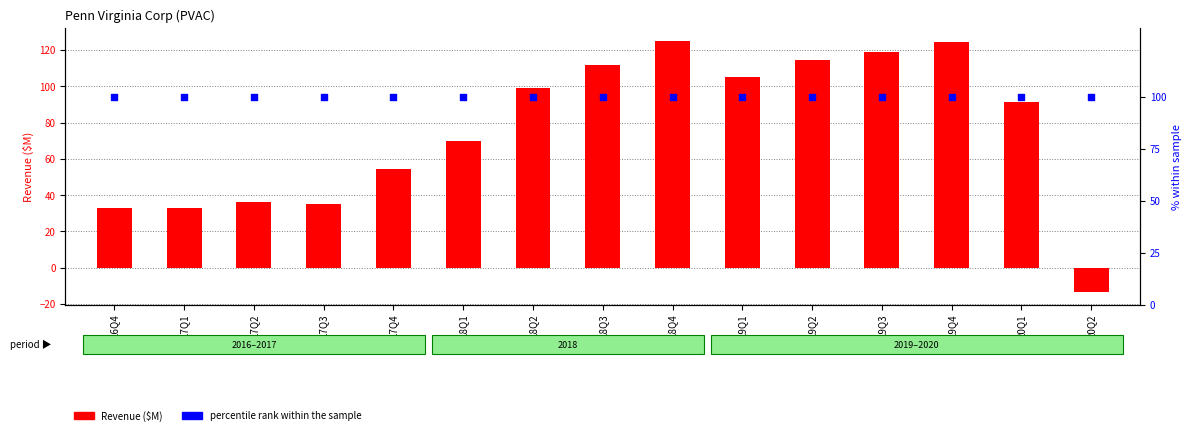

What are all the series names shown in the legend?

Revenue, percentile rank within the sample